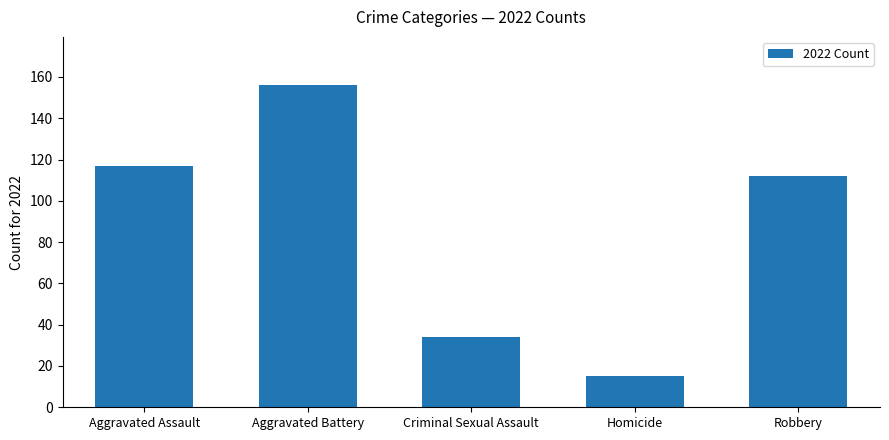

True or false: the data shows 70 at Robbery.

False